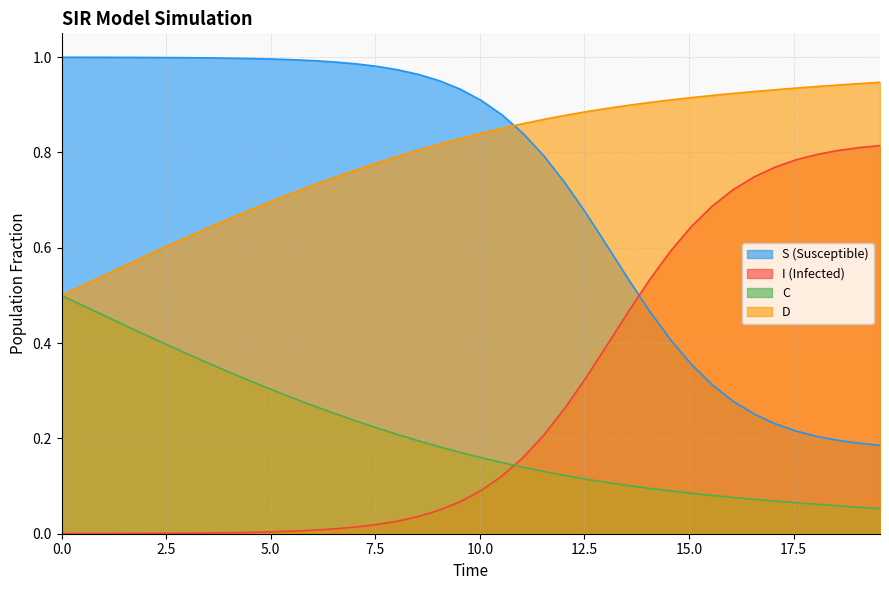

Which series has the largest total across all categories?

D